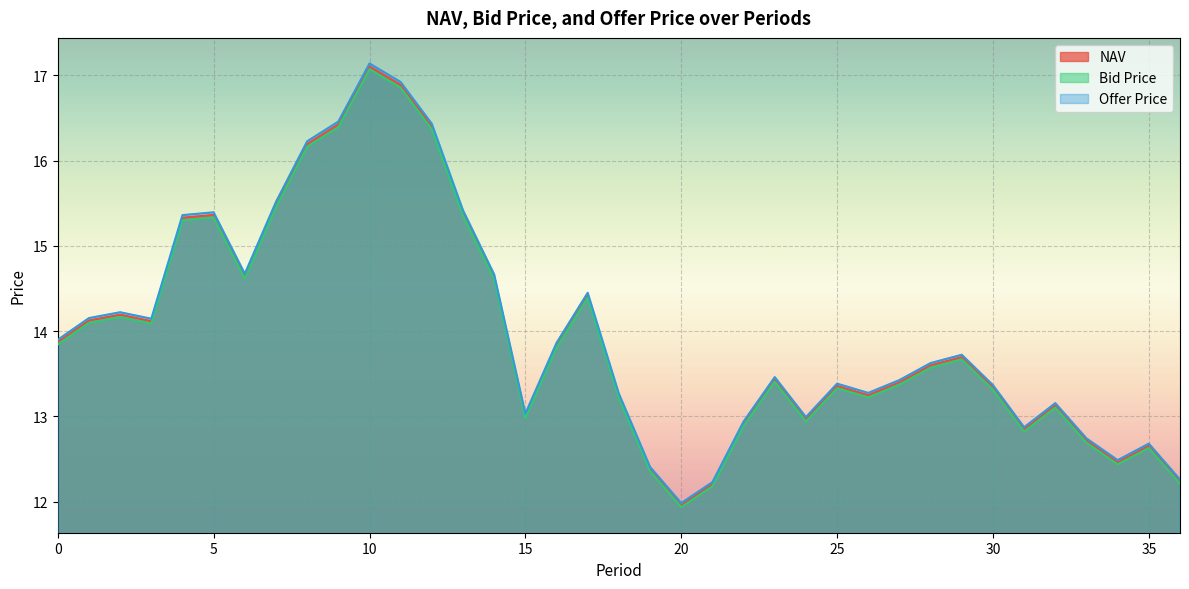

Does the chart display data point markers on the line(s)?

No